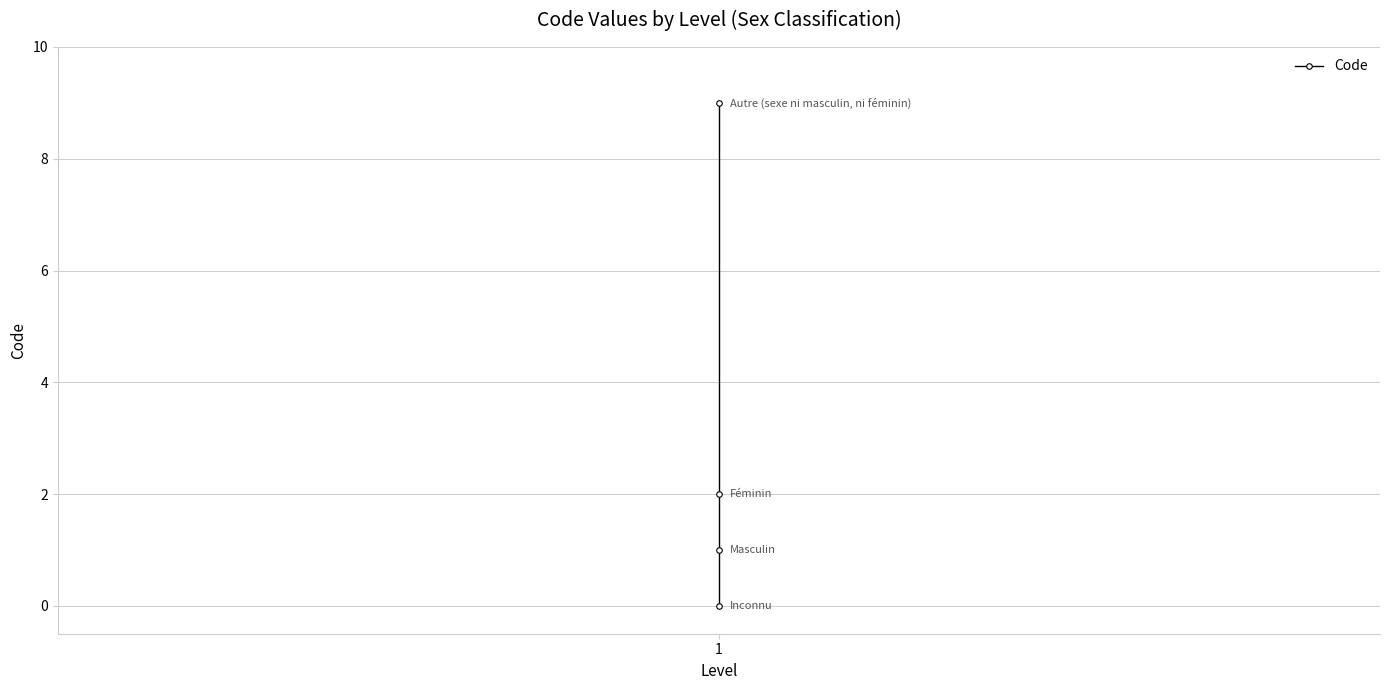

True or false: there are more than 2 points higher than both neighbors.

False